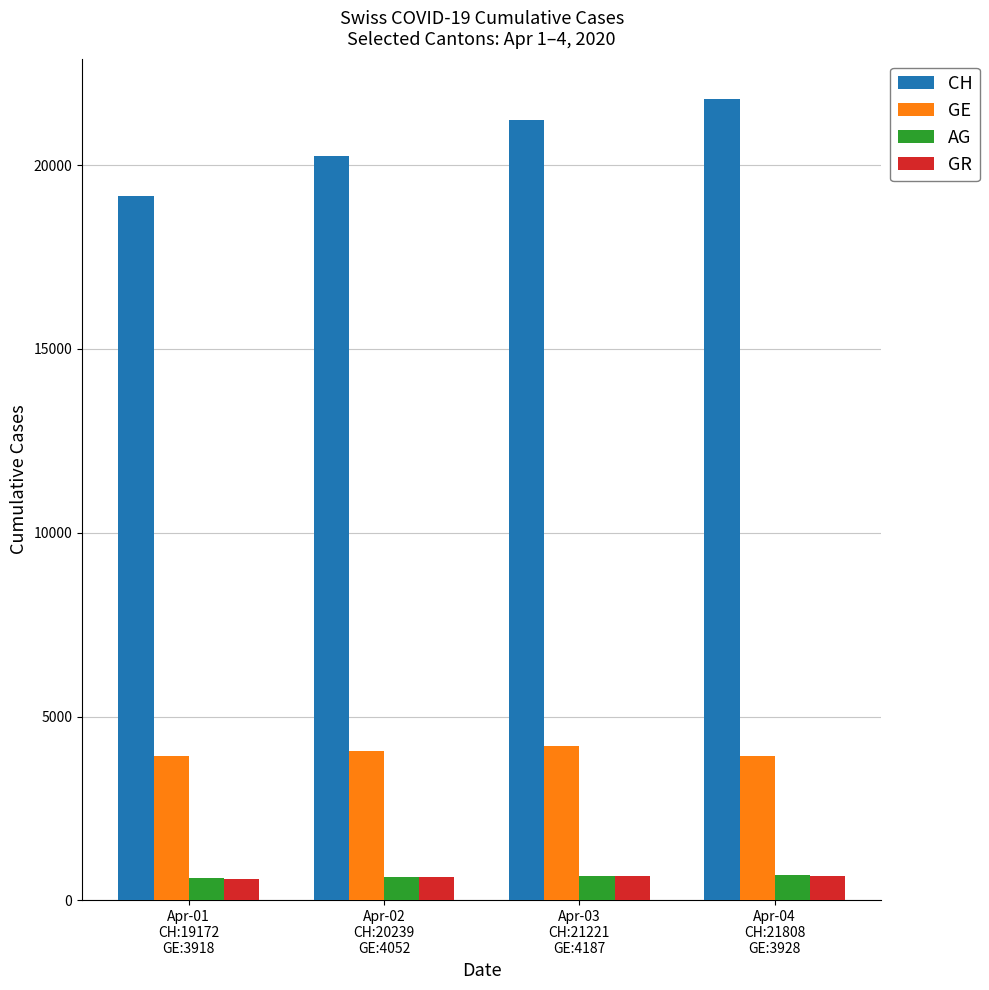

What is the label of the 4th bar from the right?

Apr-01
CH:19172
GE:3918